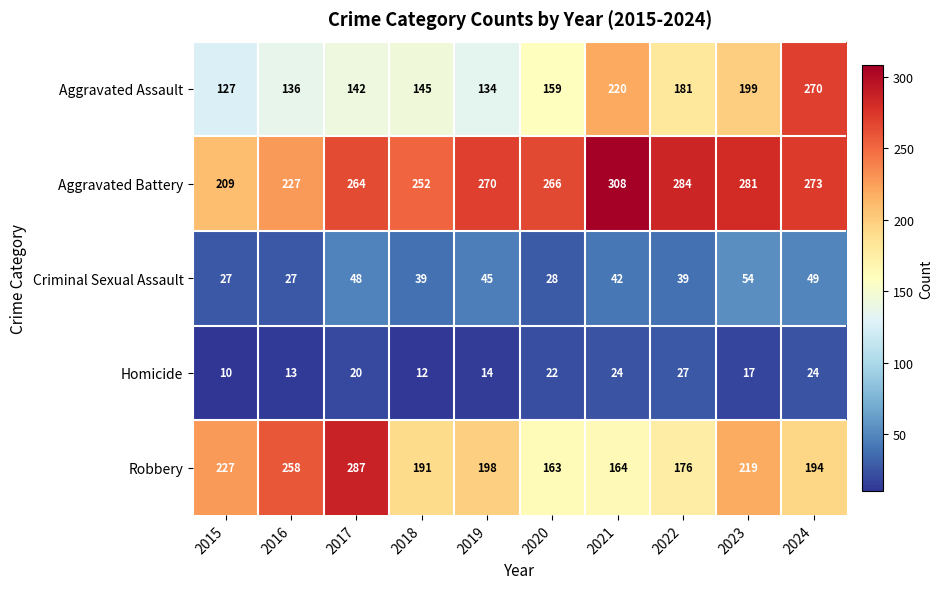

What is the spread (max minus min) of values at 2020?

244